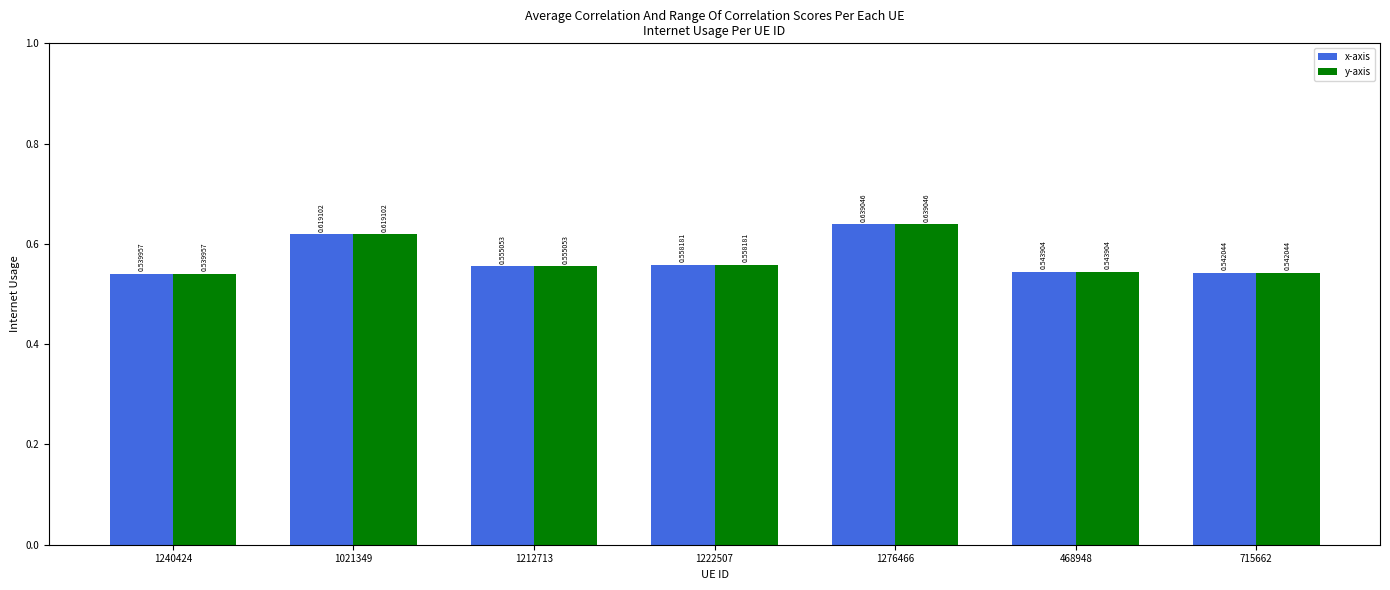

At which label does y-axis reach its peak?

1276466